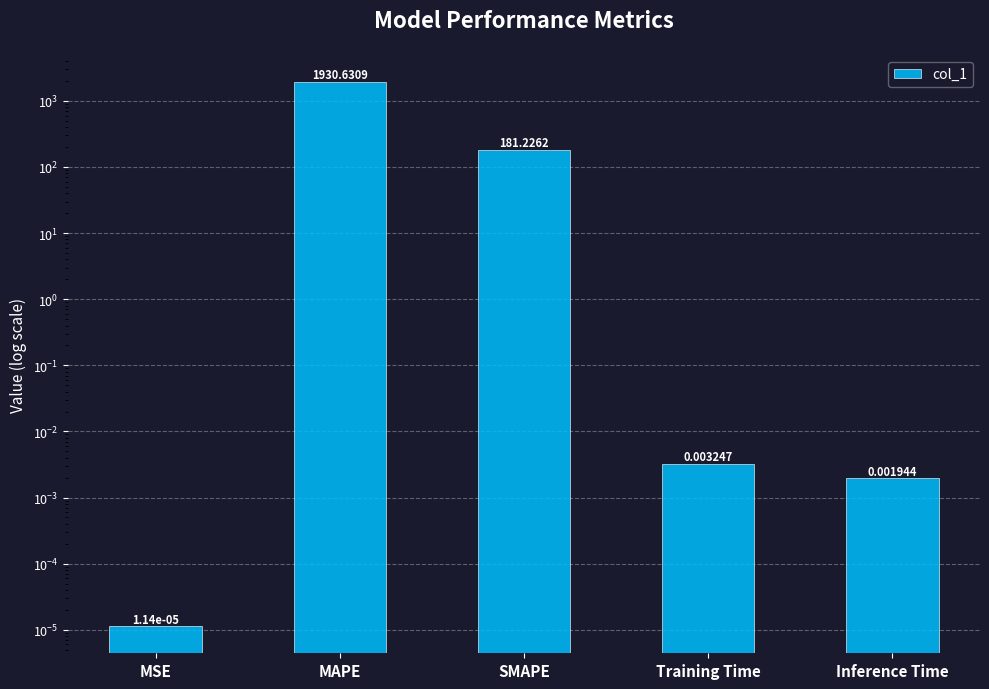

Reading left to right, list all the values displayed in this chart.

MSE=0.0	MAPE=1930.6	SMAPE=181.2	Training Time=0.0	Inference Time=0.0